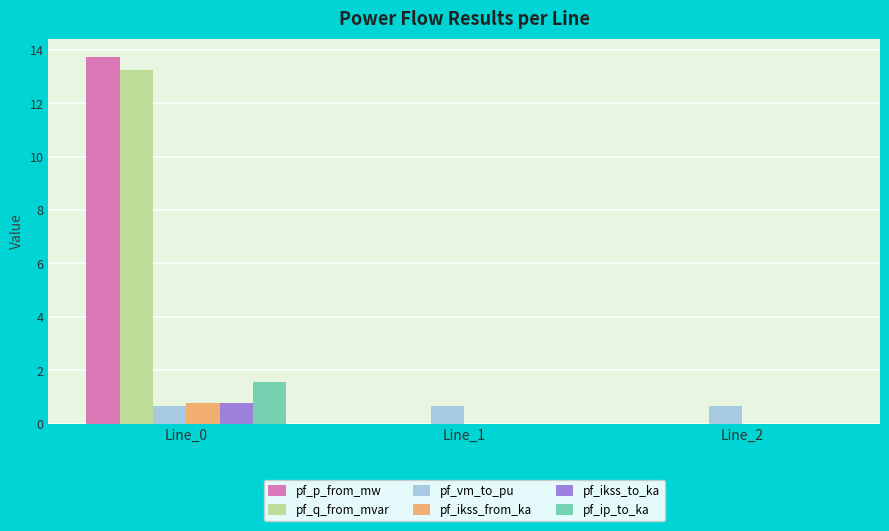

What is the sum of all pf_ip_to_ka values?

1.6